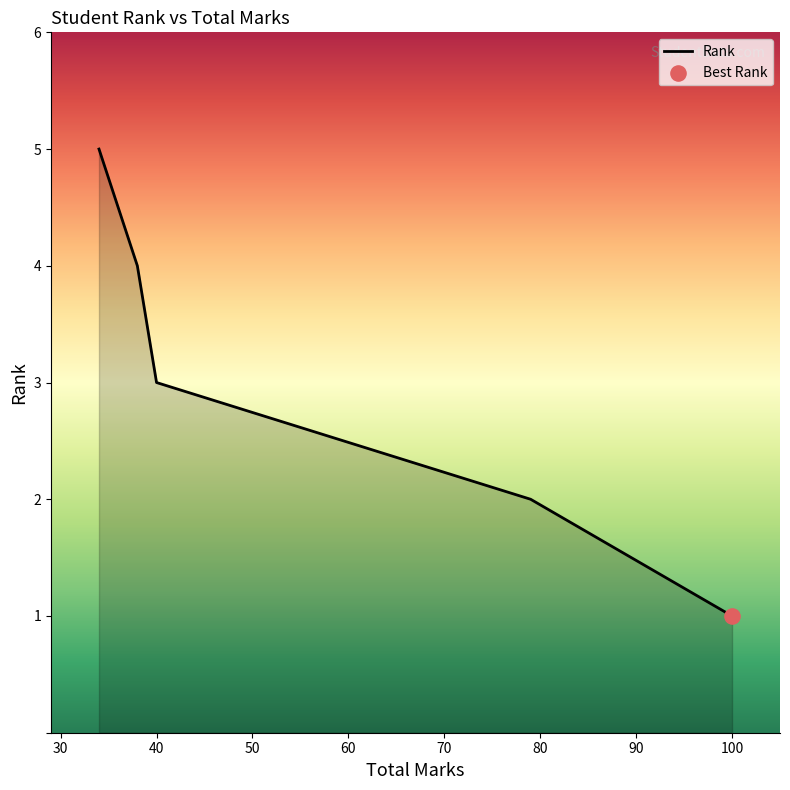

What is the ratio of the value at 38 to the value at 79?

2.0